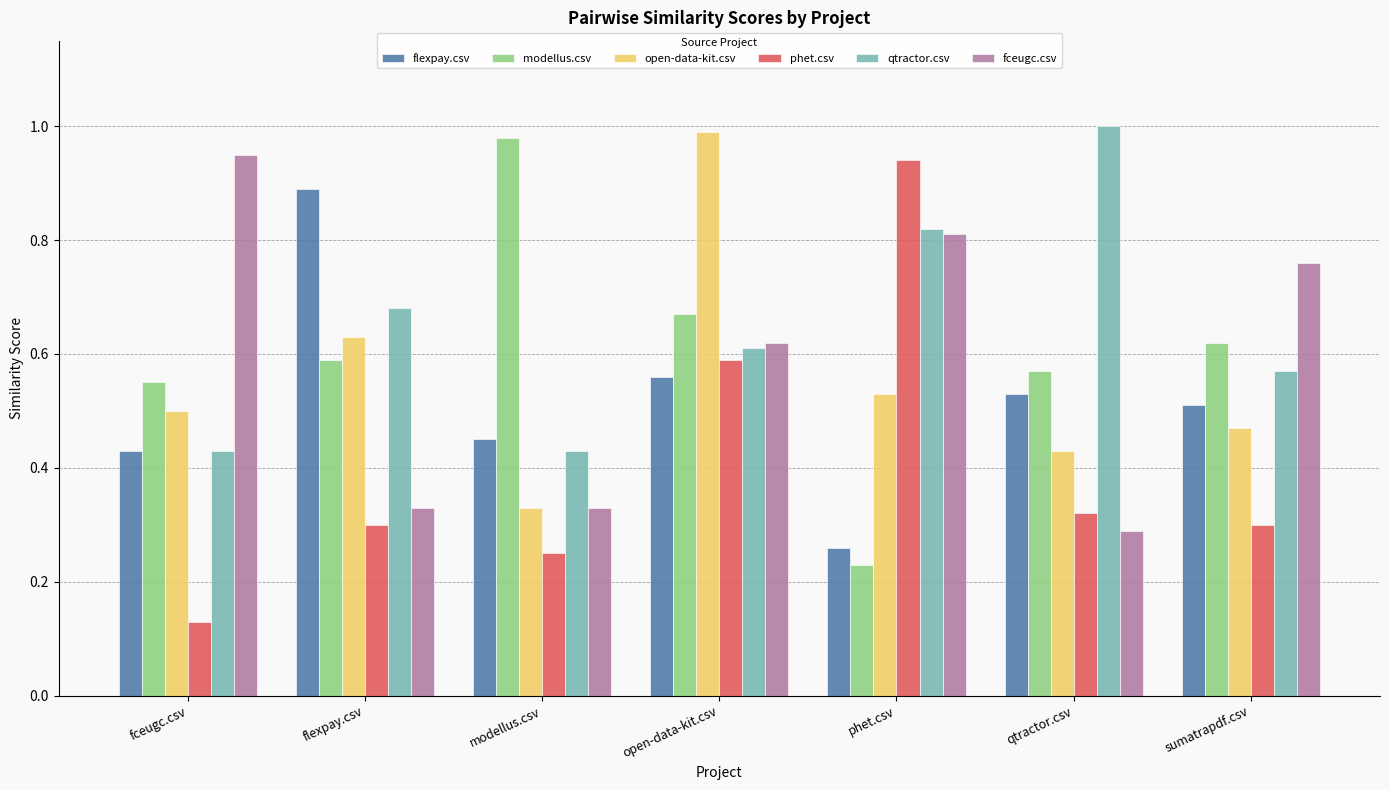

Which series changed the most between fceugc.csv and phet.csv?

phet.csv